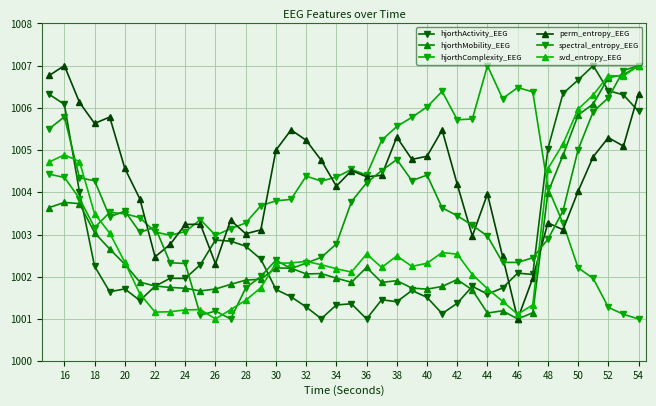

How many categories are shown in the chart?

40